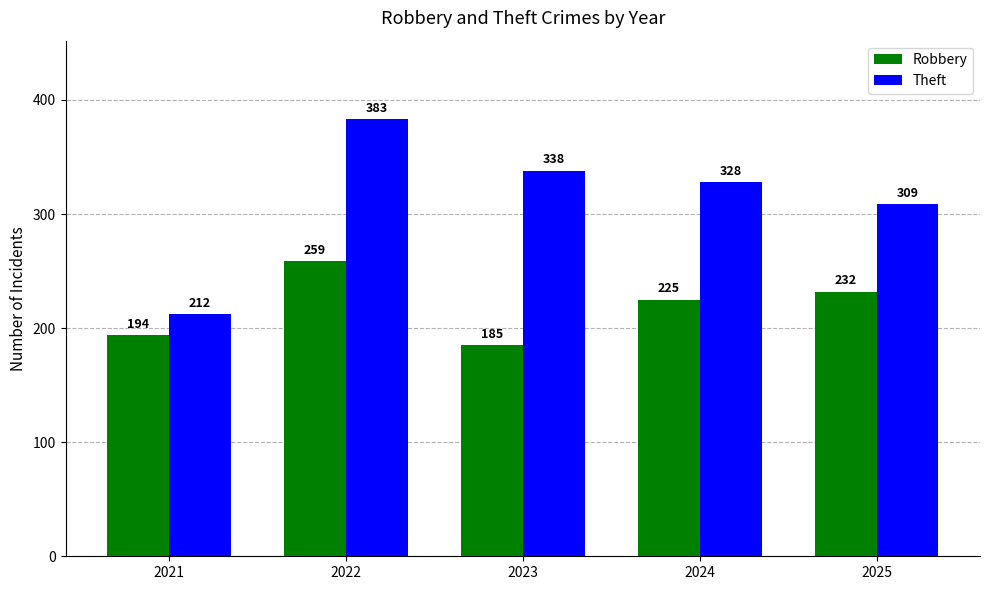

Reading right to left, transcribe all the data shown in this chart.

Robbery: 232	225	185	259	194
Theft: 309	328	338	383	212